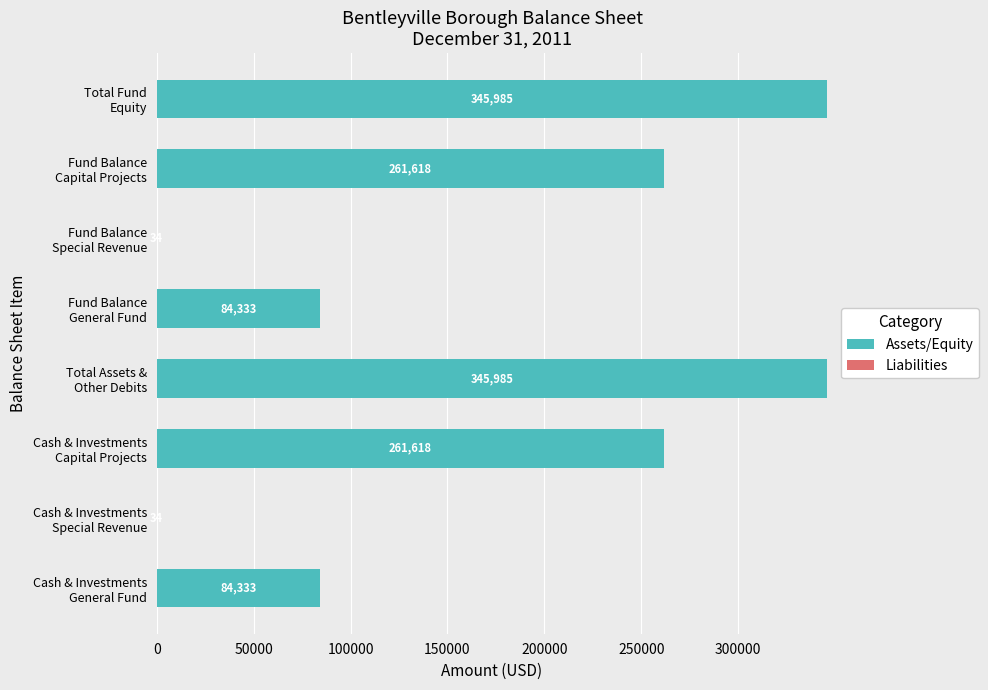

What is the maximum value shown in the chart?

345985